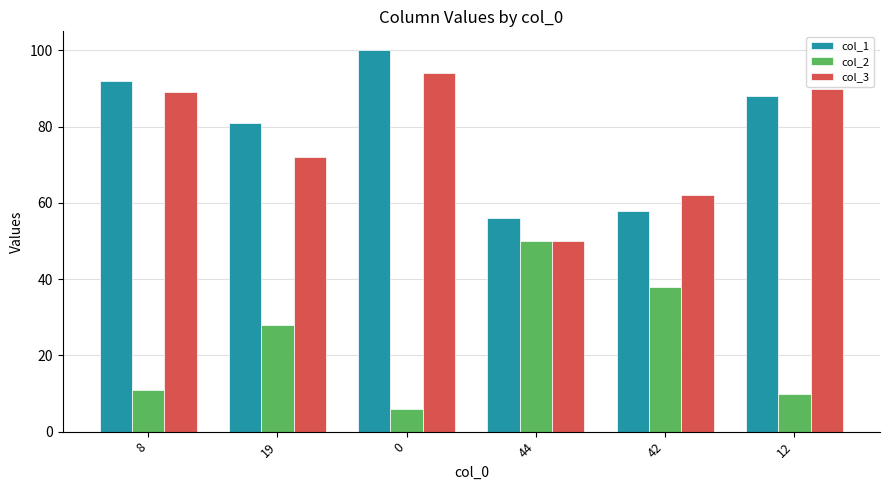

What is the spread (max minus min) of values at 42?

24